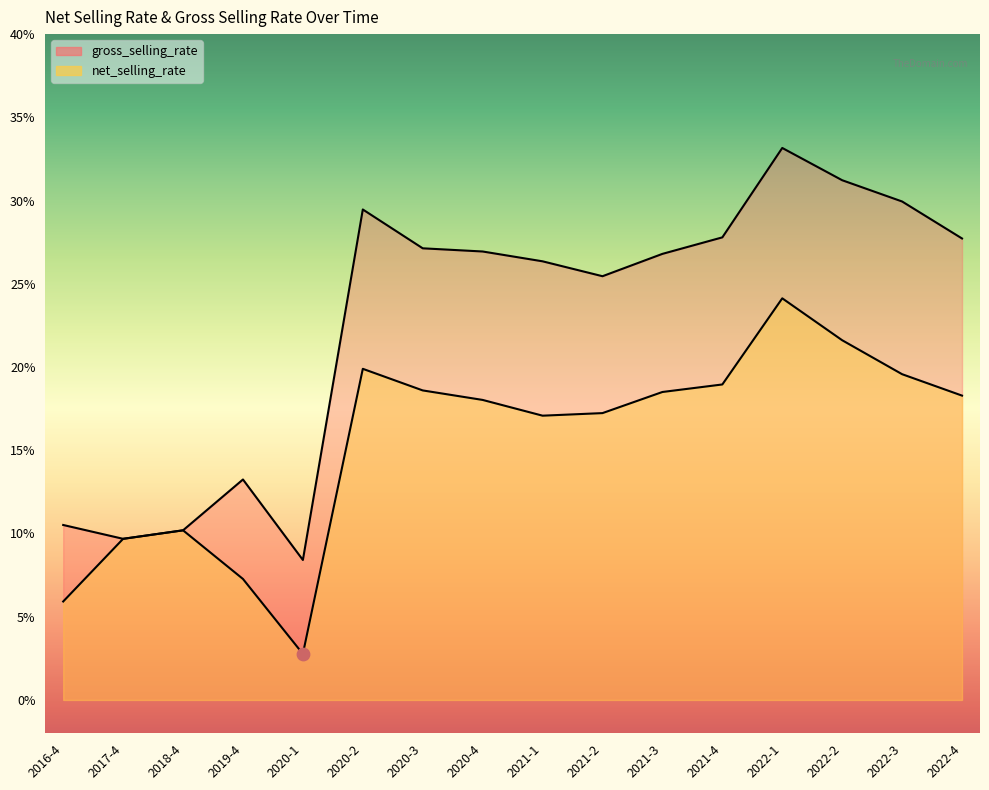

At how many categories does at least one series exceed 21?

11